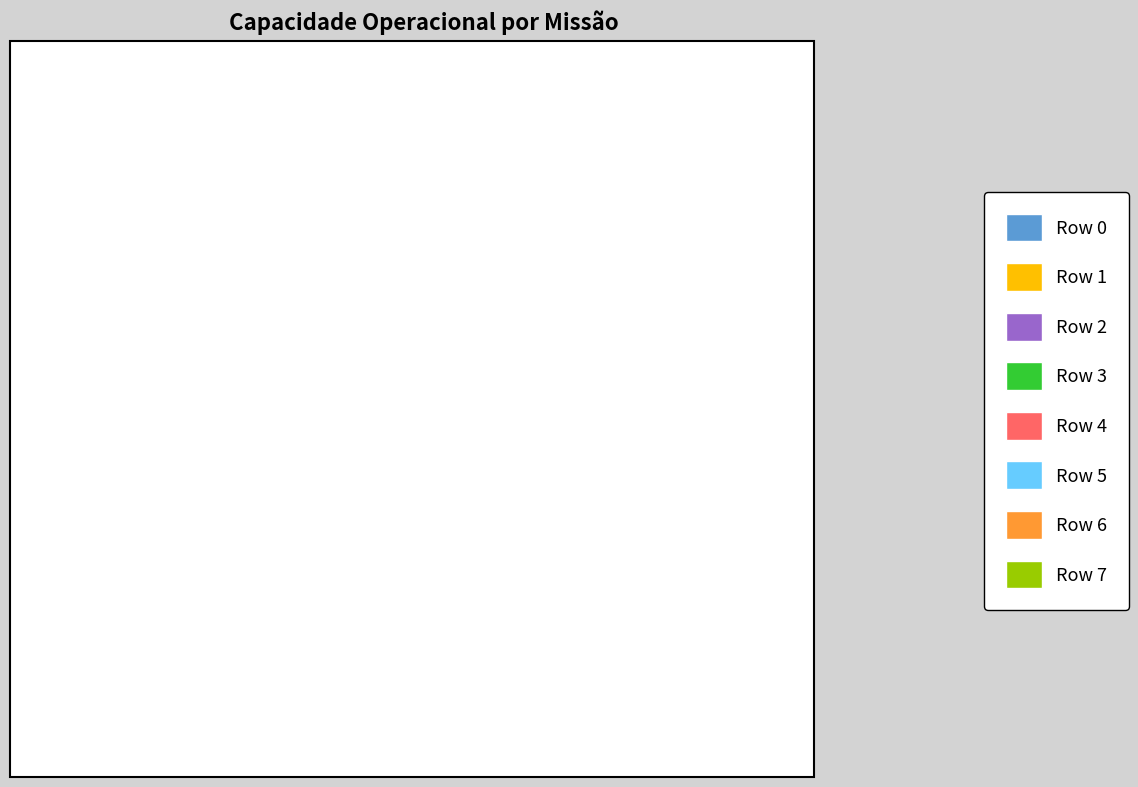

Which category has the smallest portion of the pie?

Row 0